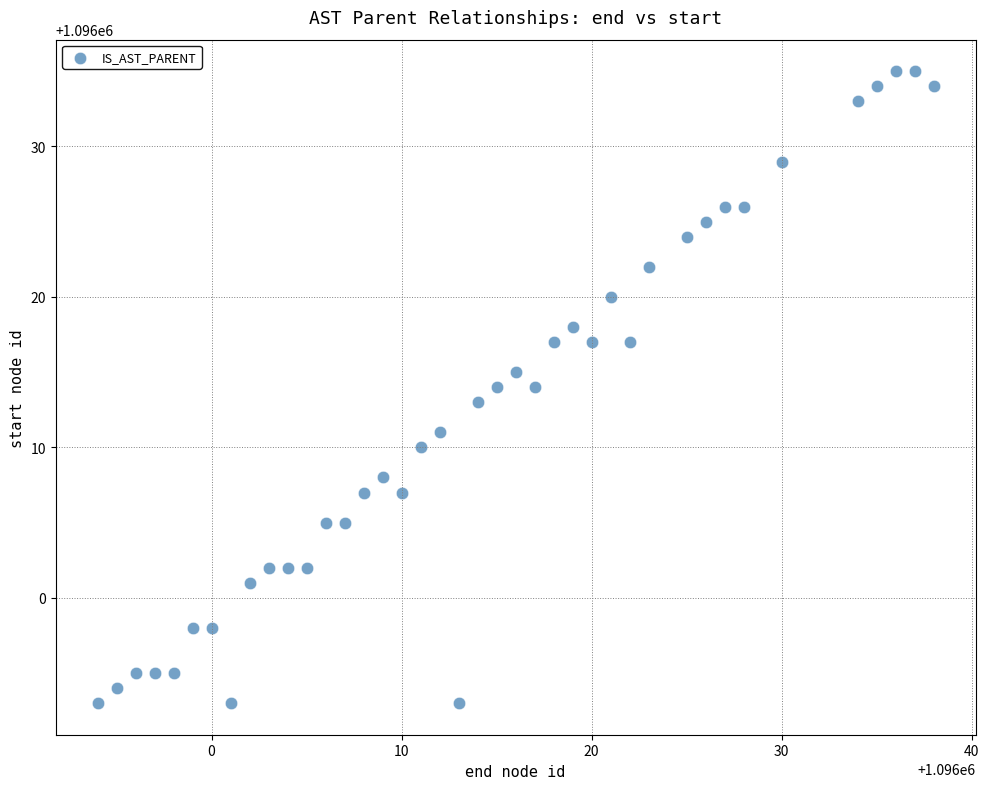

What is the range of Y values (max minus min)?

42